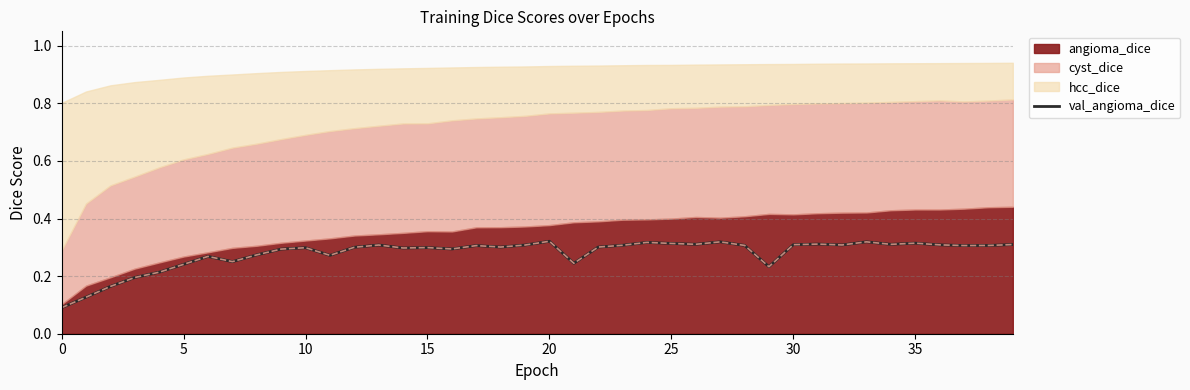

True or false: the data shows 0.2 at 15.

True